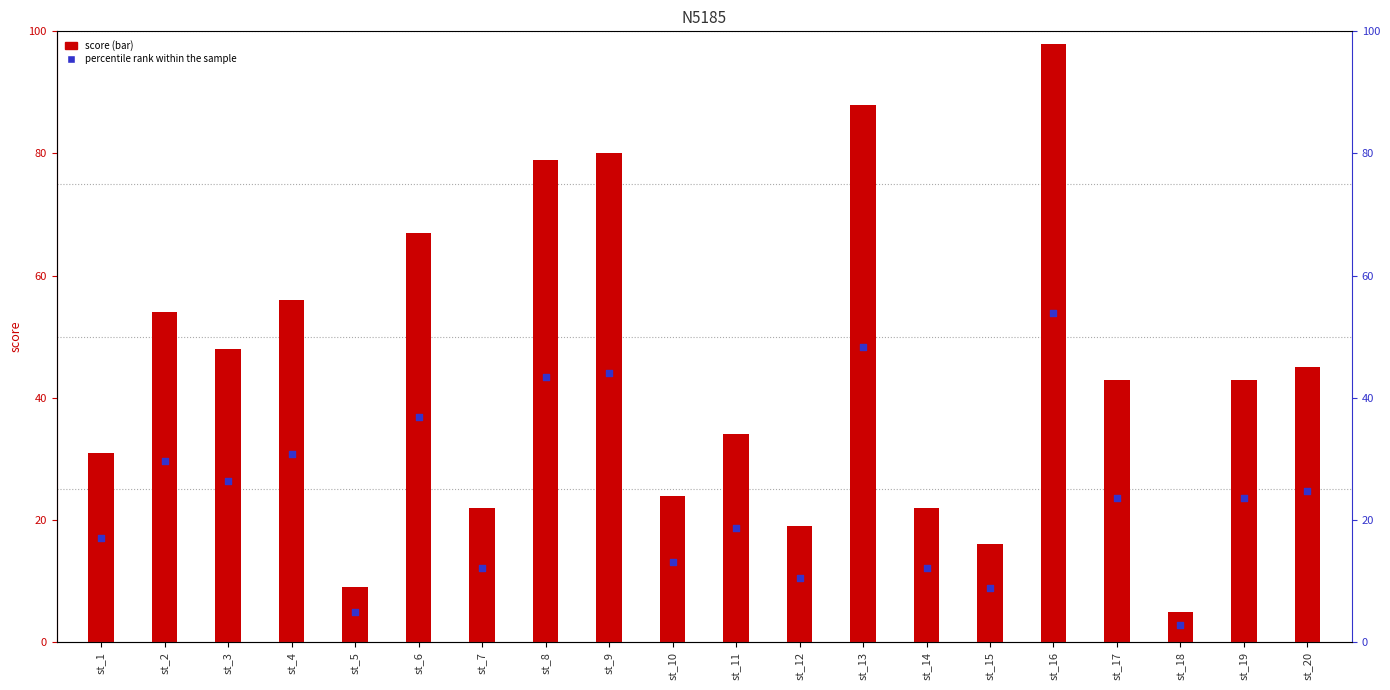

Which series has the largest total across all categories?

score